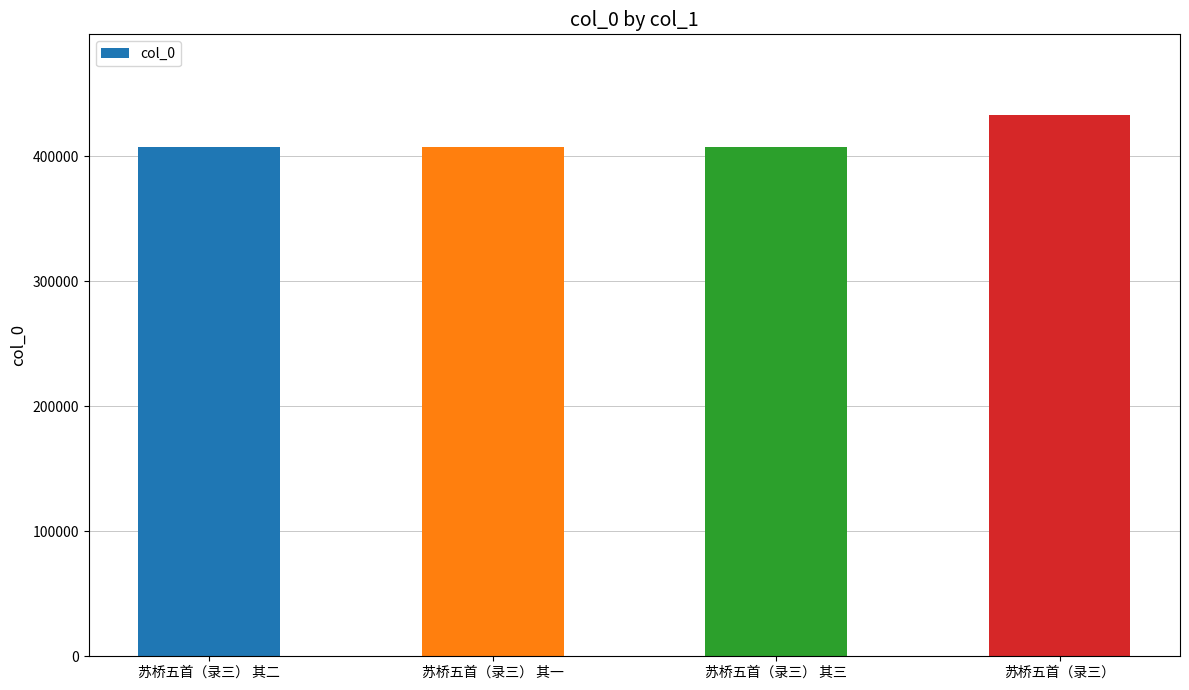

Is it true that the value at 苏桥五首（录三） 其三 is 407333?

True